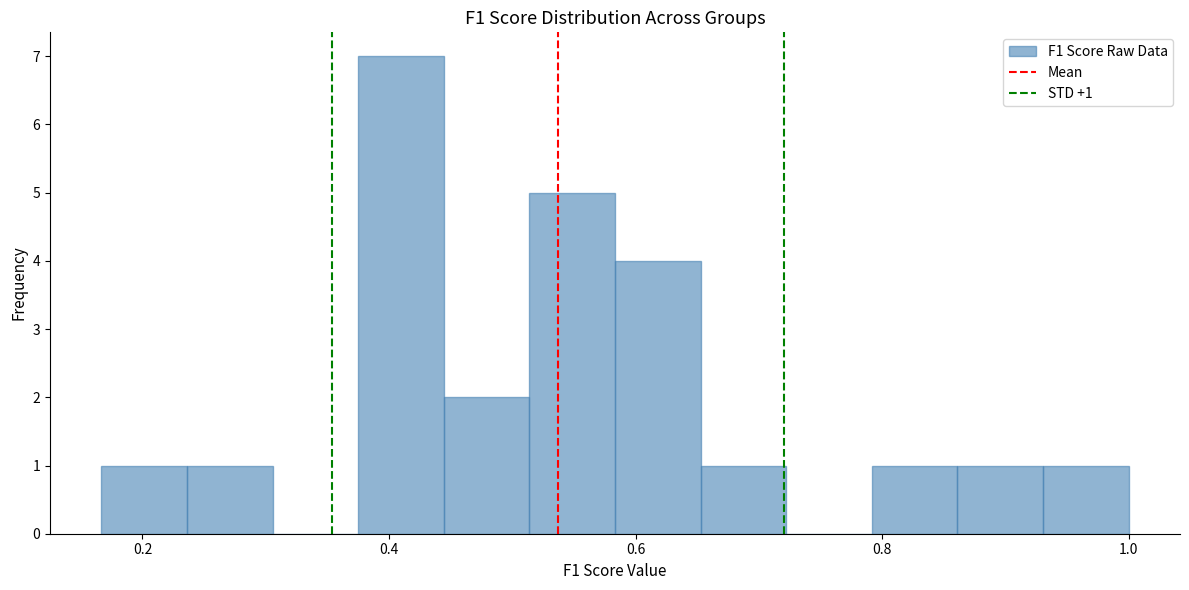

Read against the x-axis, roughly where is the centre of the tallest bar?

0.40